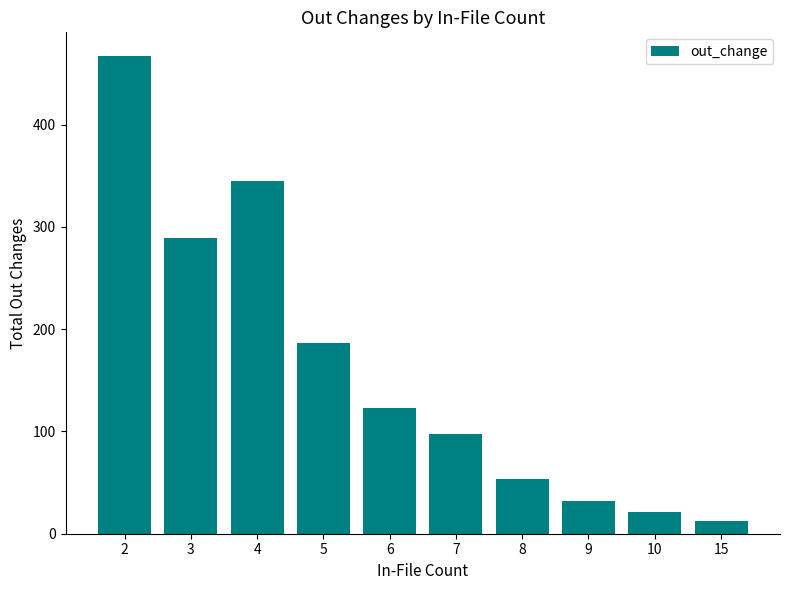

The chart shows a value of 289 at 3. True or false?

True